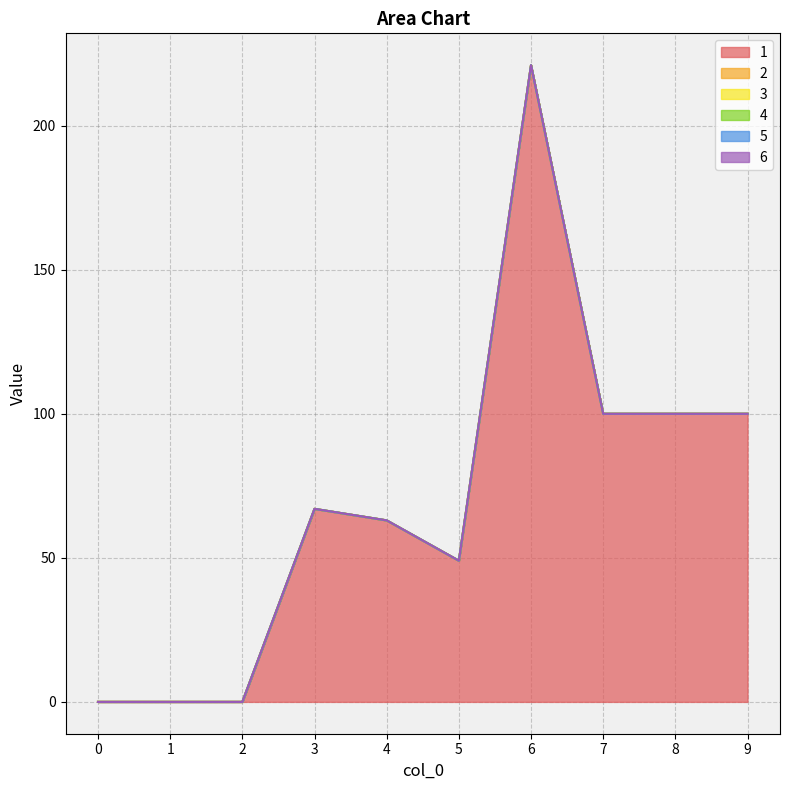

True or false: 6 has more than 0 points higher than both neighbors.

False